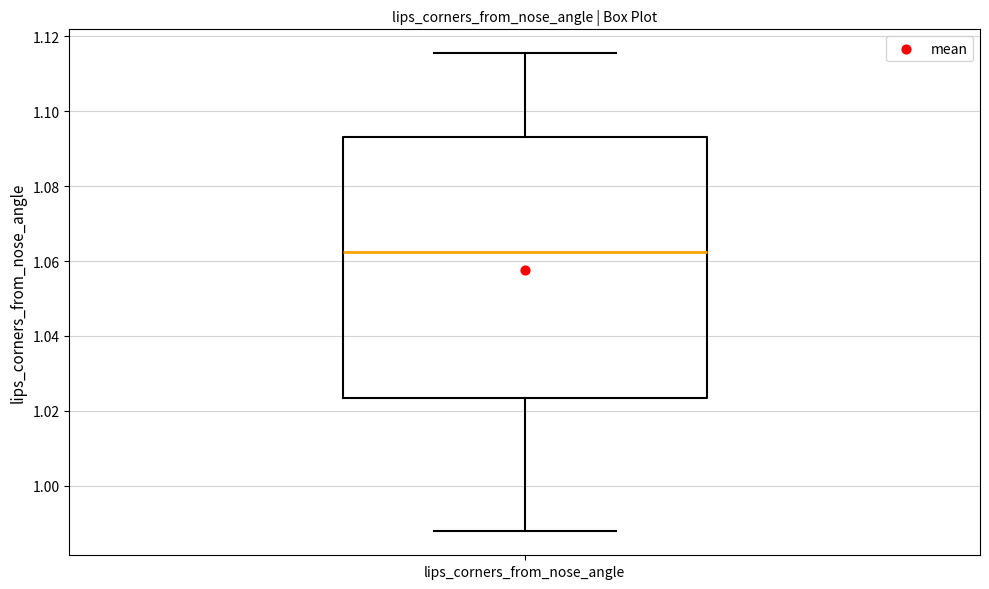

Transcribe this box plot: give where the median line is, the range the box spans, and where the two whiskers end, as read against the y-axis. The values are not printed on the chart, so give them approximately, as read against the axis.

median 1.062, box 1.024 to 1.094, whiskers 0.988 to 1.116